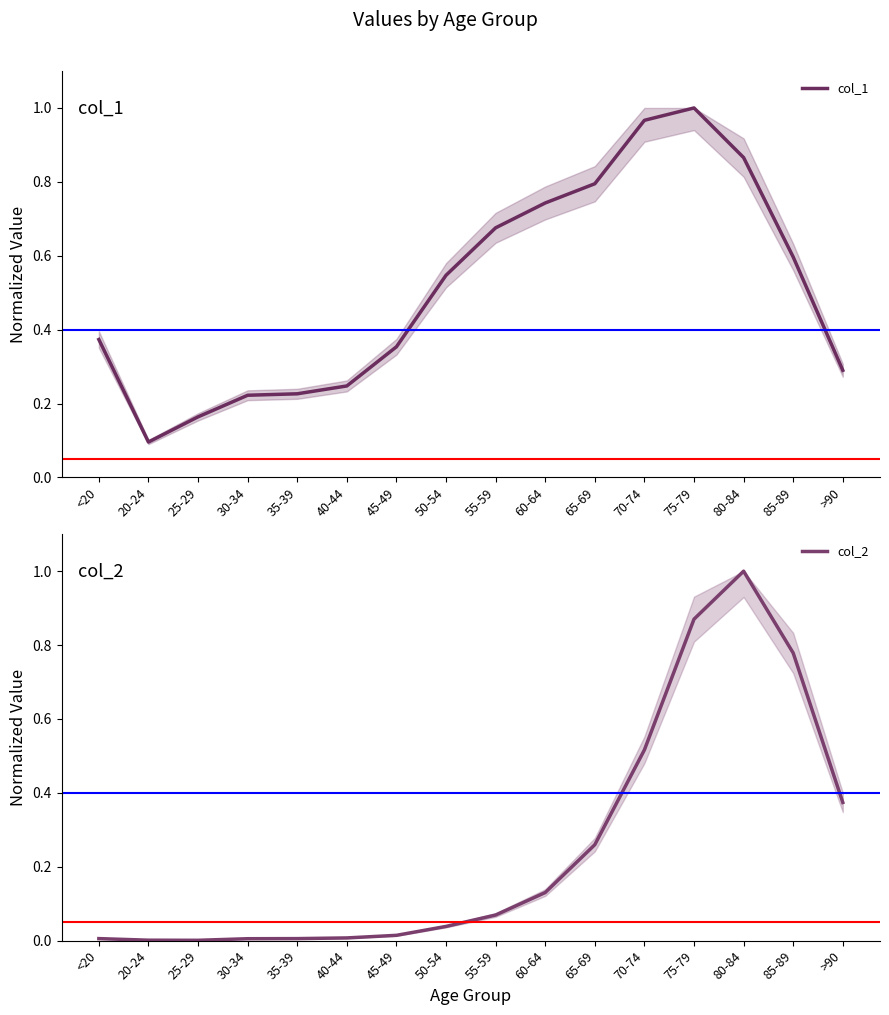

The col_2 series shows 0.0 at 45-49. True or false?

False